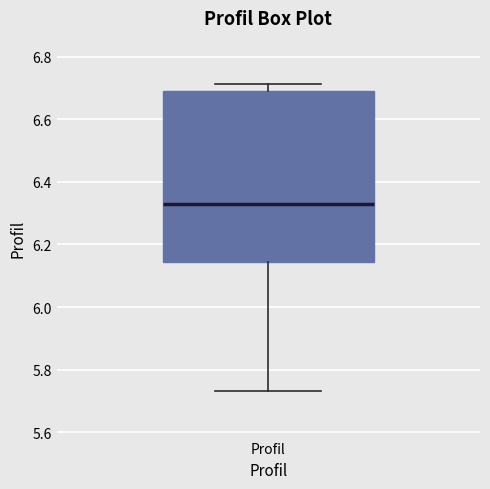

Transcribe this box plot: give where the median line is, the range the box spans, and where the two whiskers end, as read against the y-axis. The values are not printed on the chart, so give them approximately, as read against the axis.

median 6.32, box 6.14 to 6.70, whiskers 5.74 to 6.72